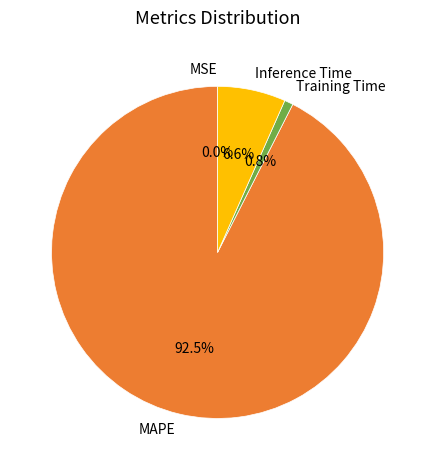

To the nearest percent, what is the combined percentage of Inference Time and MAPE?

99%